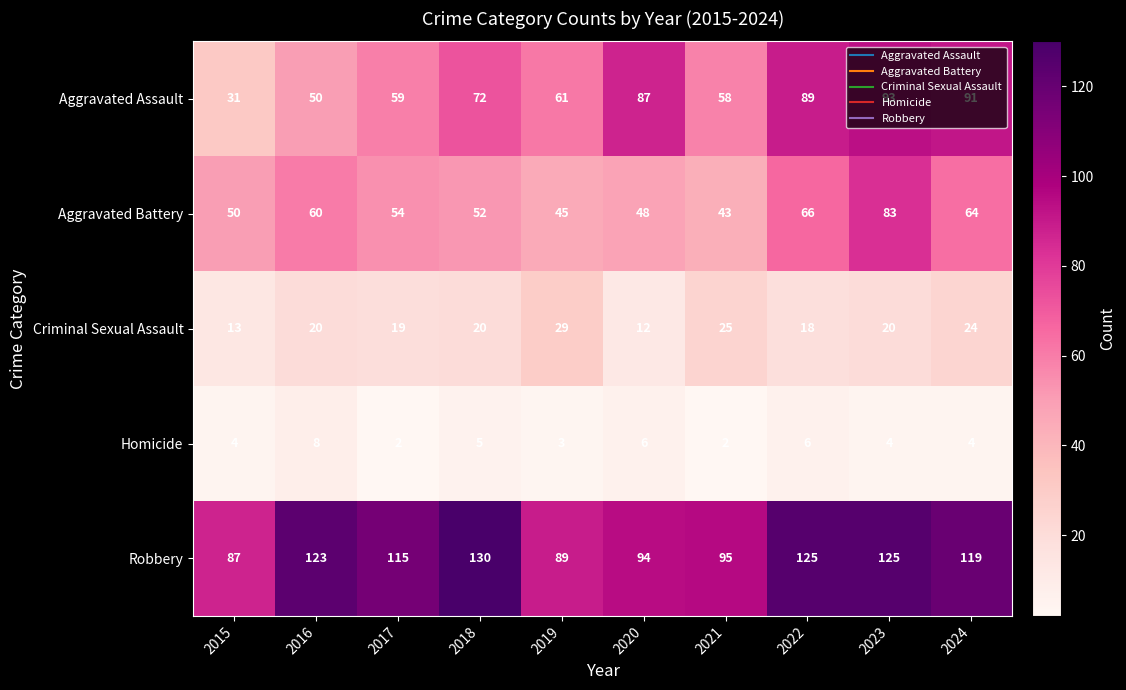

What is the difference between the Robbery values at 2015 and 2020?

7